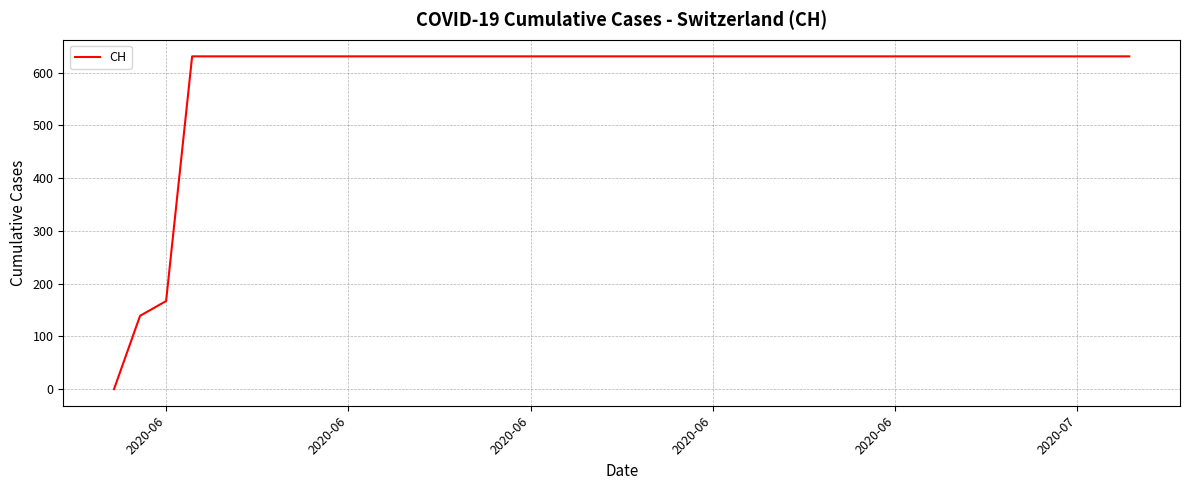

Reading right to left, what are all the values shown in this chart?

631	631	631	631	631	631	631	631	631	631	631	631	631	631	631	631	631	631	631	631	631	631	631	631	631	631	631	631	631	631	631	631	631	631	631	631	631	167	139	0